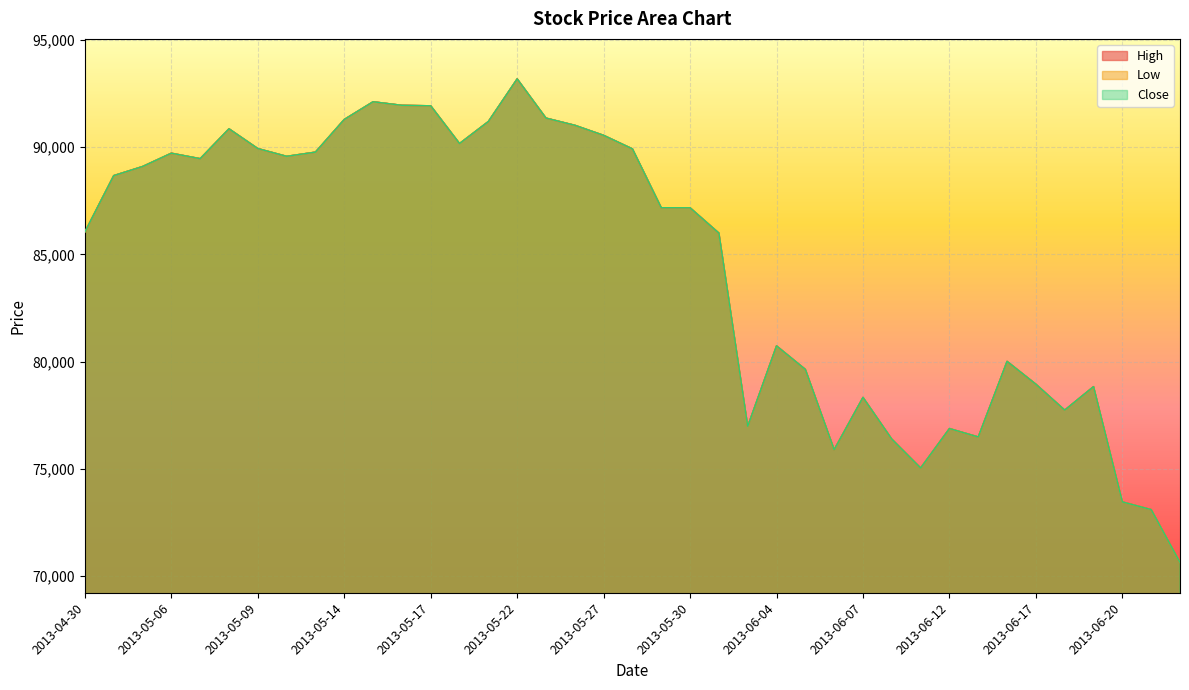

What position from the left is 2013-05-27?

19